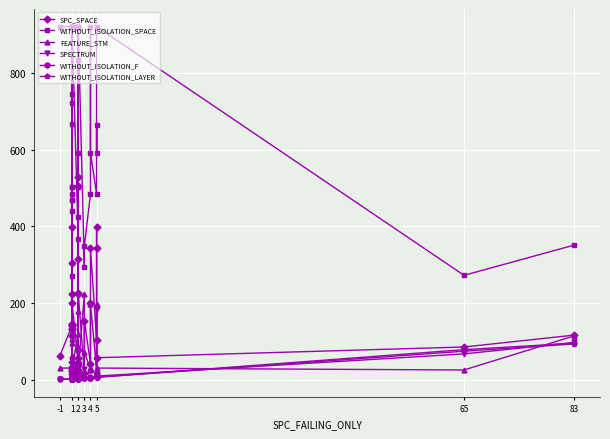

What is the minimum value shown in the chart?

1